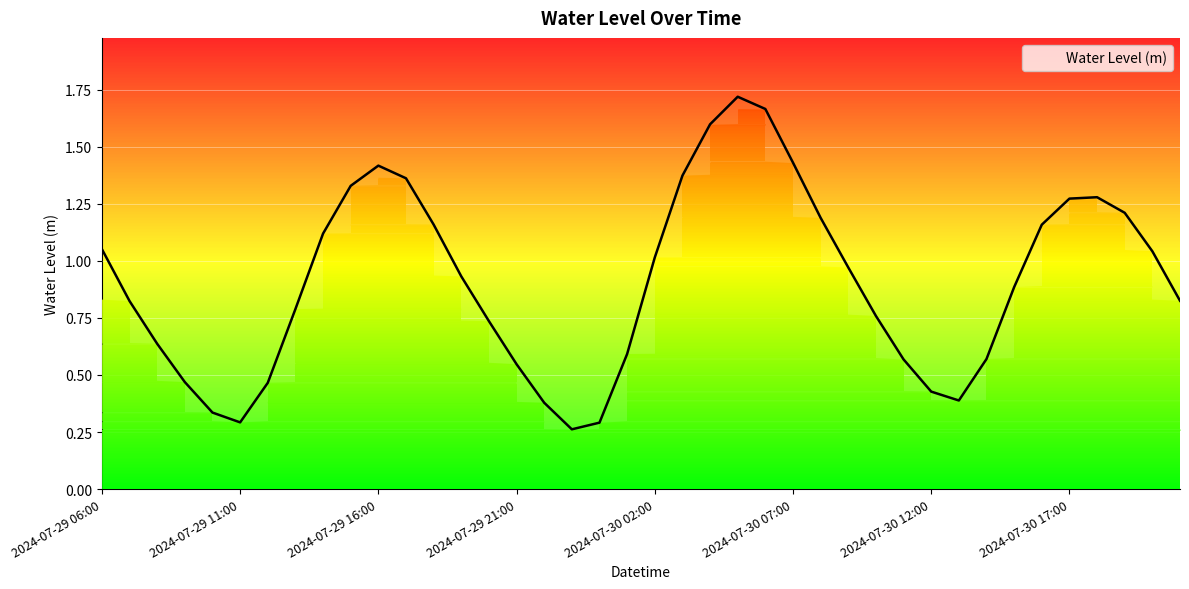

True or false: there are more than 1 points higher than both neighbors.

True